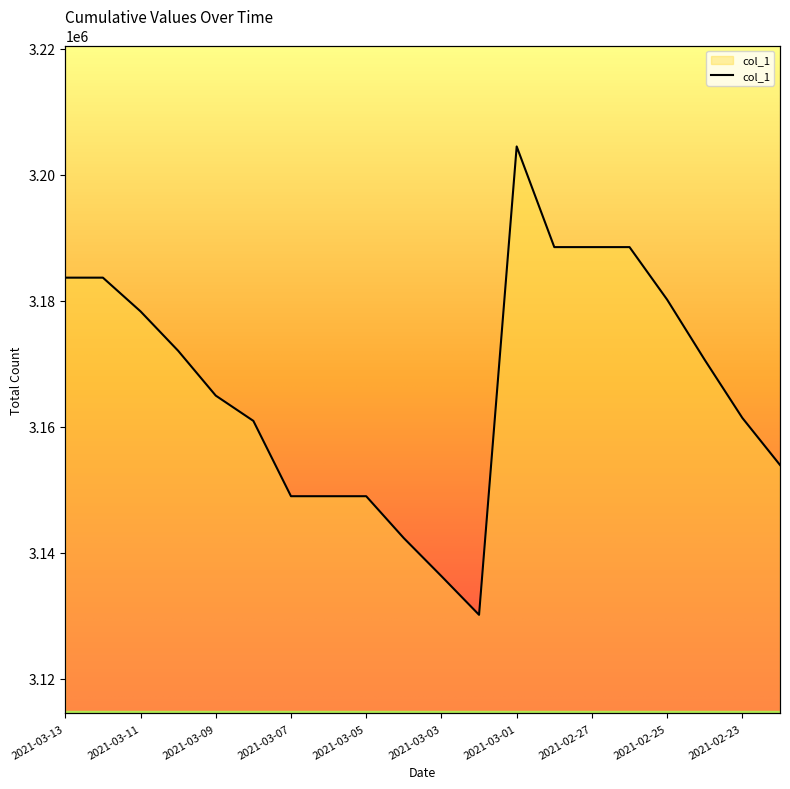

List the labels in order of value, largest first.

2021-03-01, 2021-02-28, 2021-02-27, 2021-02-26, 2021-03-13, 2021-03-12, 2021-02-25, 2021-03-11, 2021-03-10, 2021-02-24, 2021-03-09, 2021-02-23, 2021-03-08, 2021-02-22, 2021-03-07, 2021-03-06, 2021-03-05, 2021-03-04, 2021-03-03, 2021-03-02